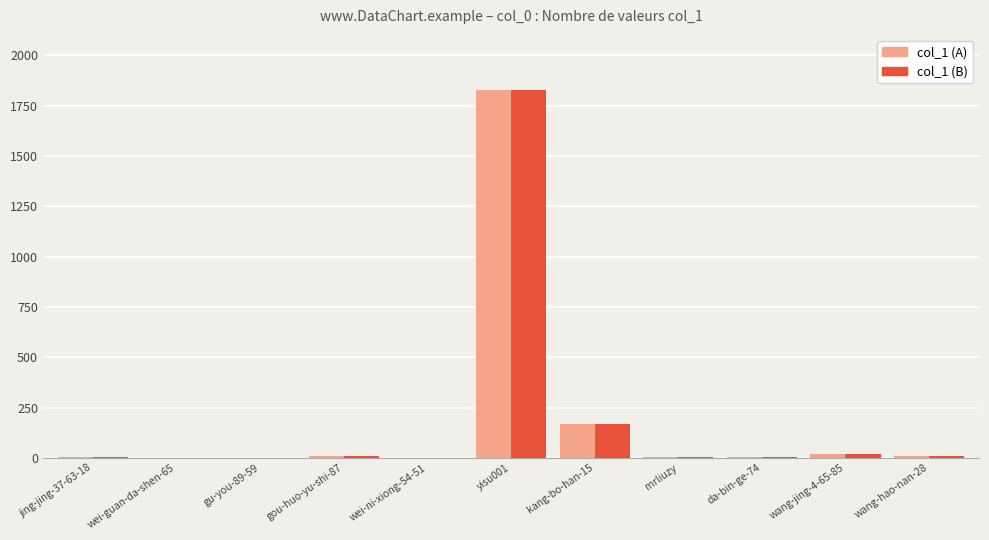

At which category is the sum across all series the highest?

yisu001